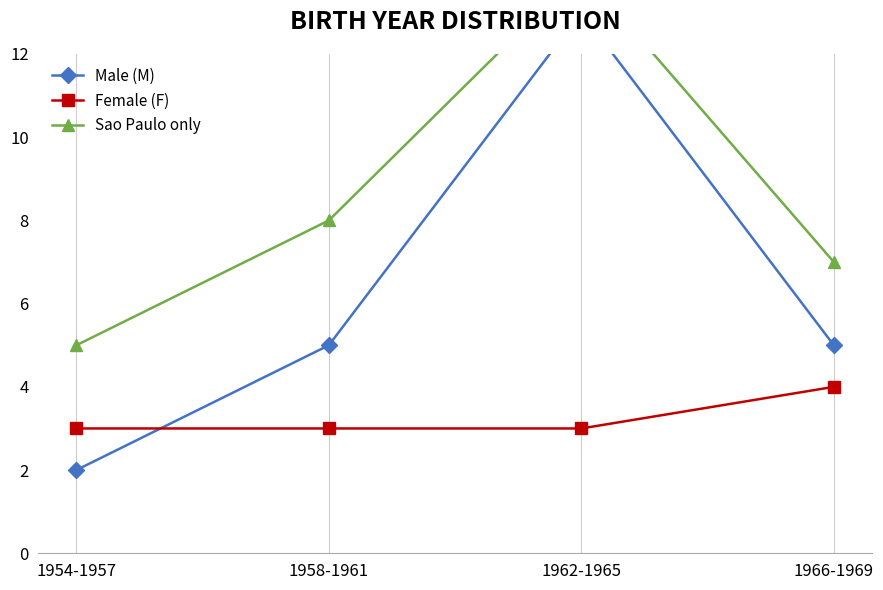

What is the lowest value of the Male (M) series?

2